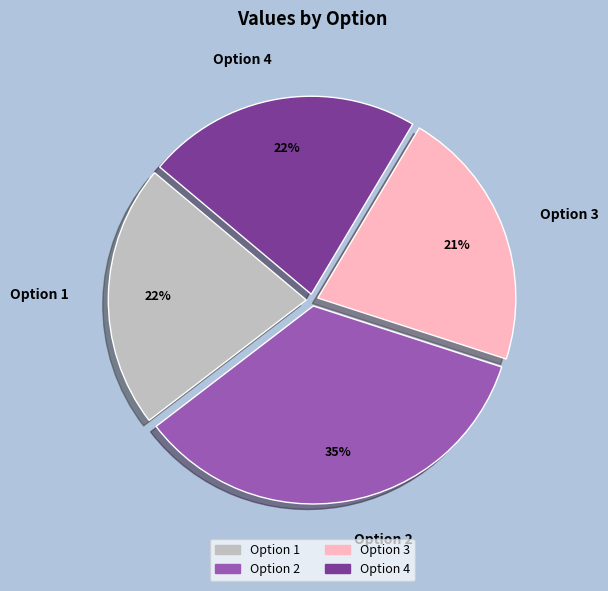

To the nearest percent, what is the average slice percentage?

25%